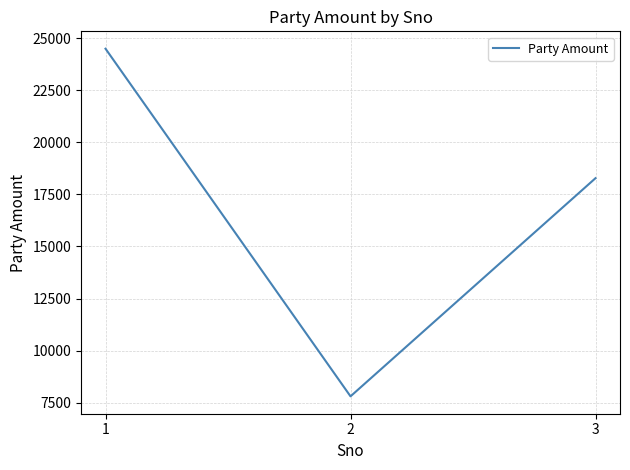

How many lines are shown in the chart?

1